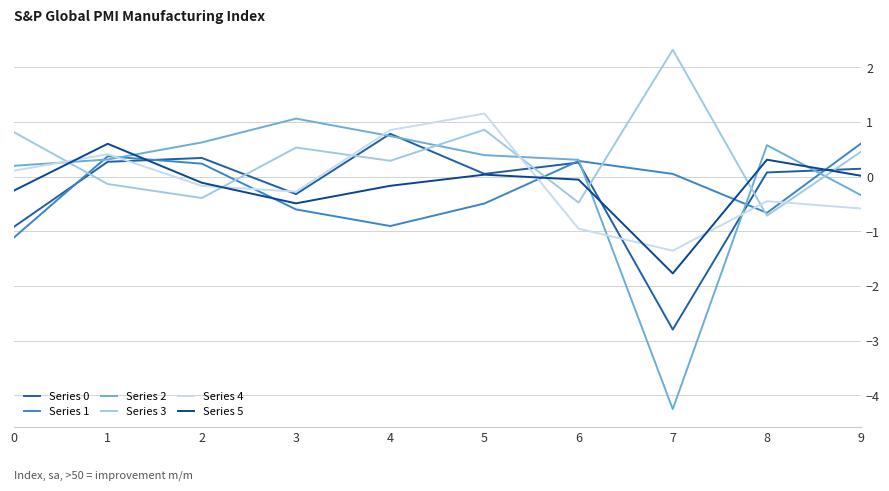

How many values in Series 4 are below zero?

6